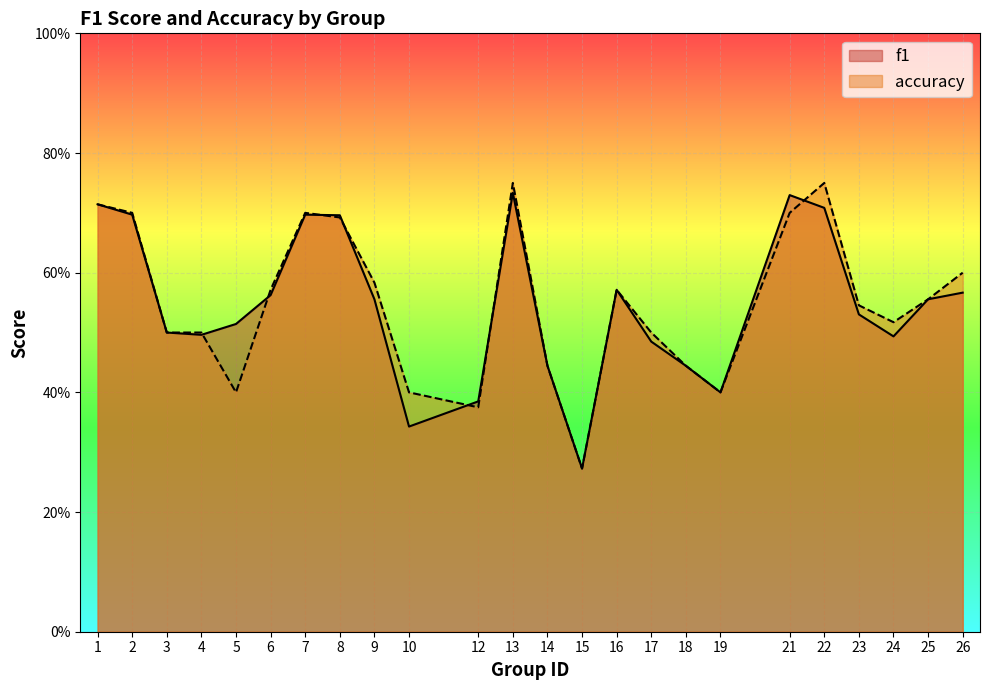

Where is accuracy nearest to the value 0?

15